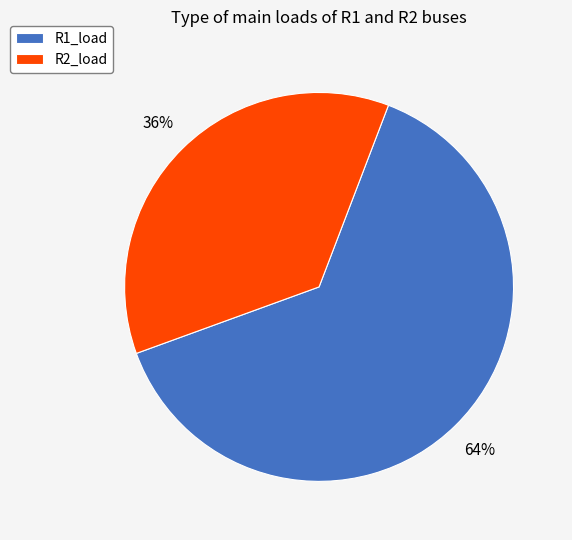

Is R1_load the majority of the pie?

Yes